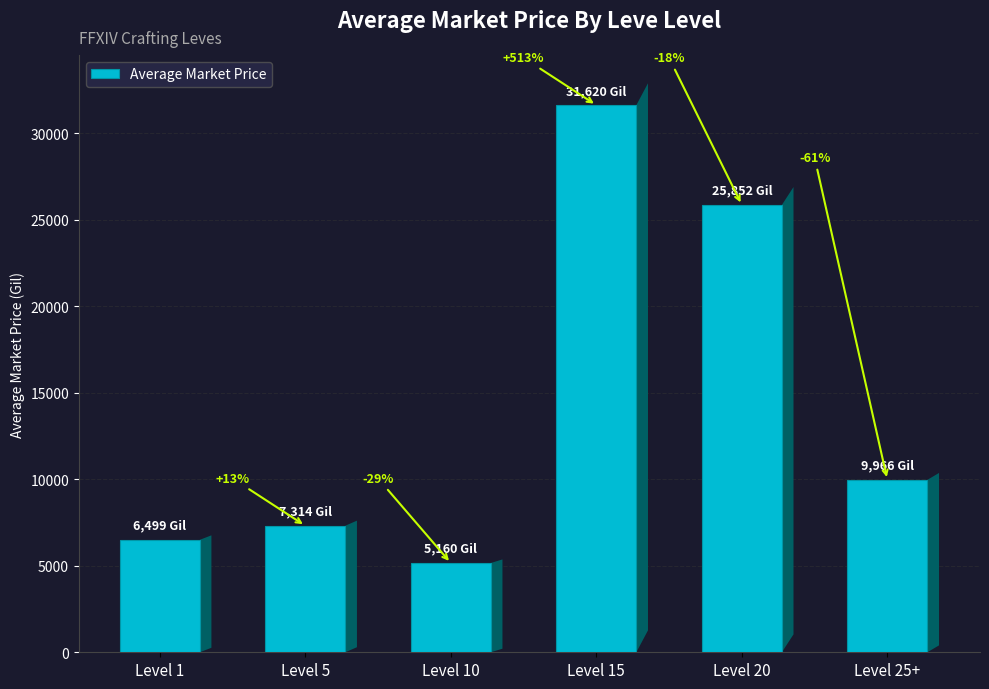

Between Level 1 and Level 20, which is larger?

Level 20